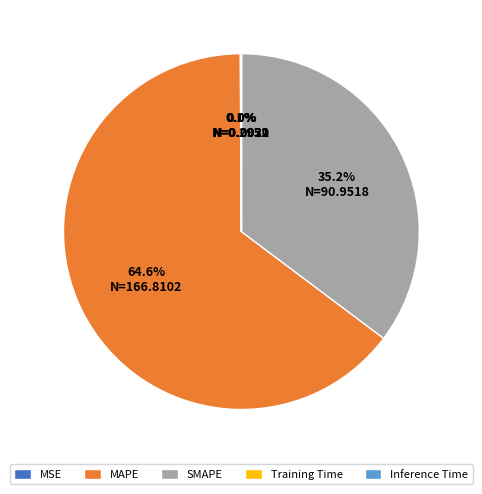

Which category has the biggest portion of the pie?

MAPE